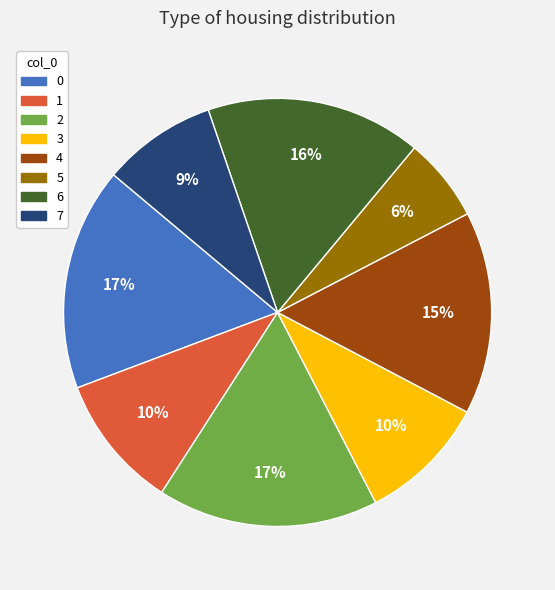

How many slices are in this pie chart?

8